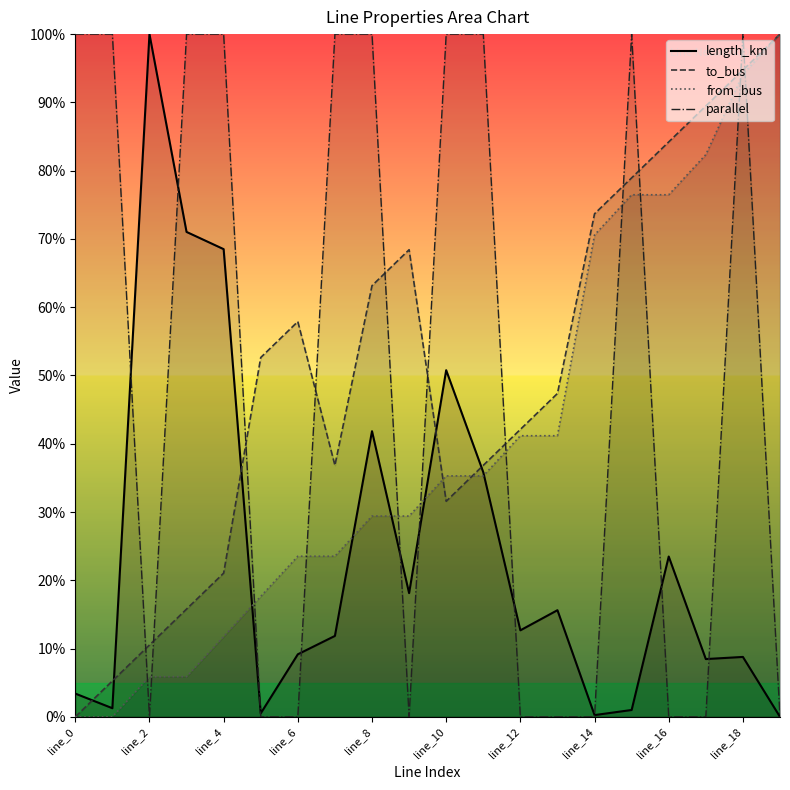

What is the label of the 1st point from the left?

line_0